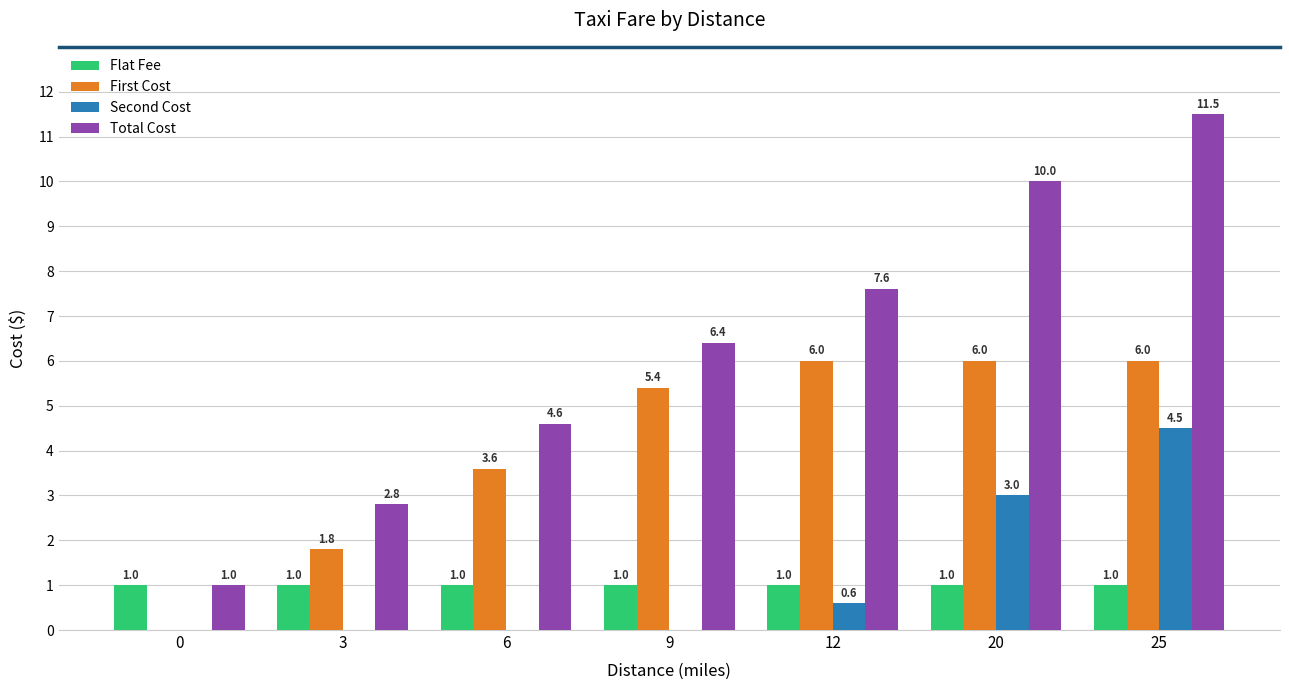

Are the bars grouped side by side (vs. stacked)?

Yes